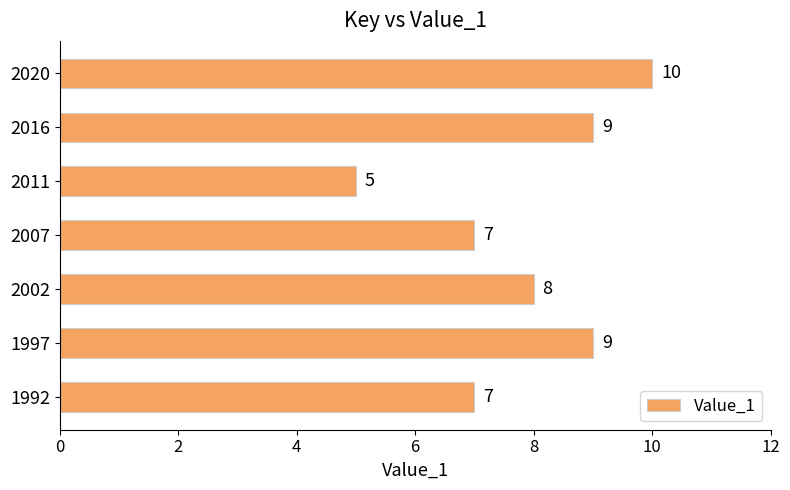

What is the smallest value displayed?

5